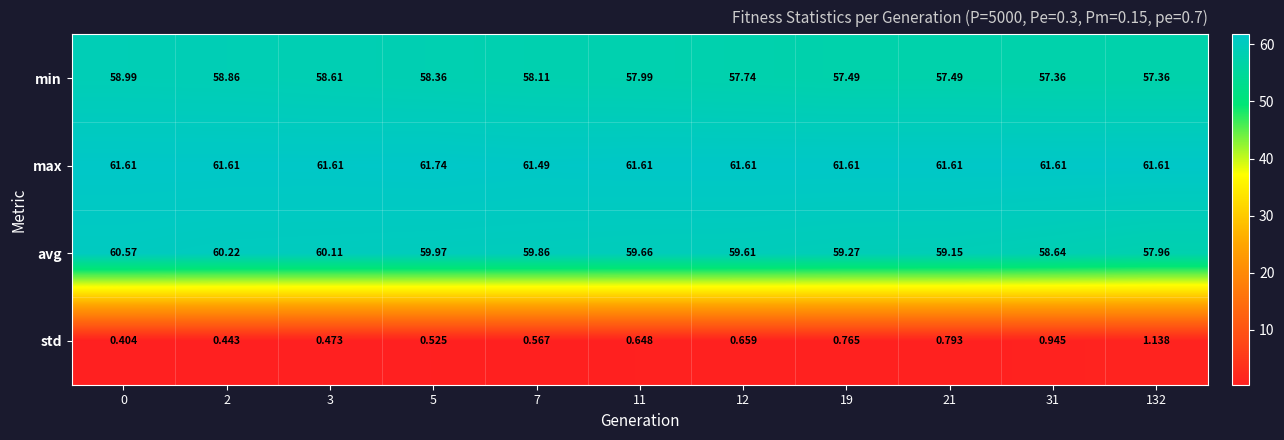

Which series has the largest total across all categories?

max